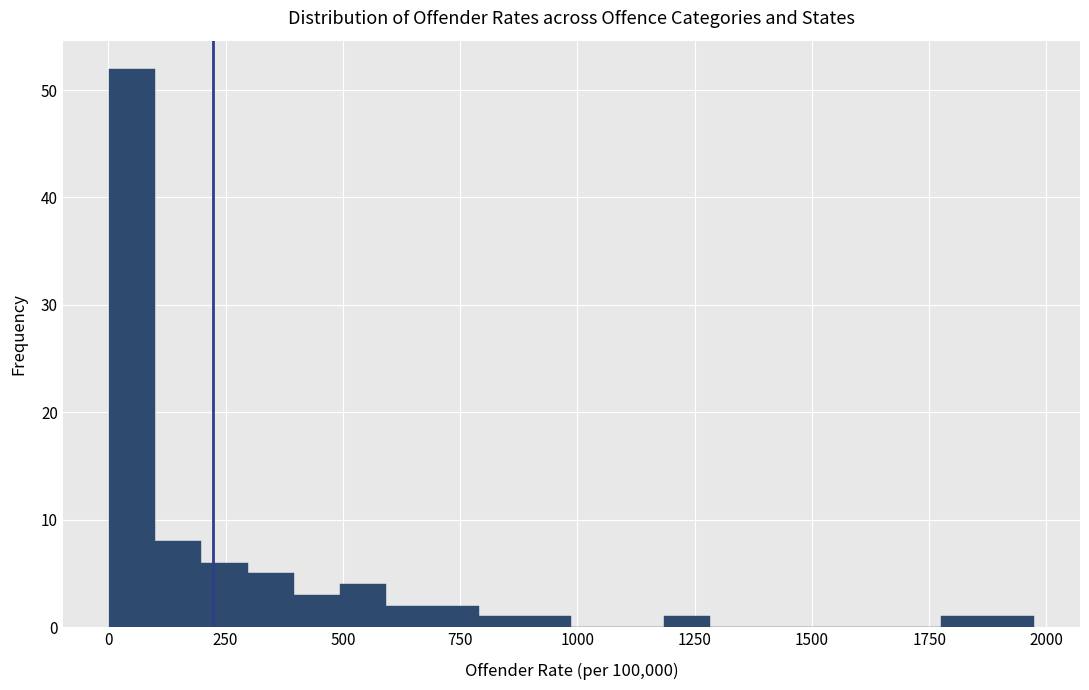

Around what value on the x-axis is the tallest bar? Give the approximate position of its centre, as read against the axis.

50